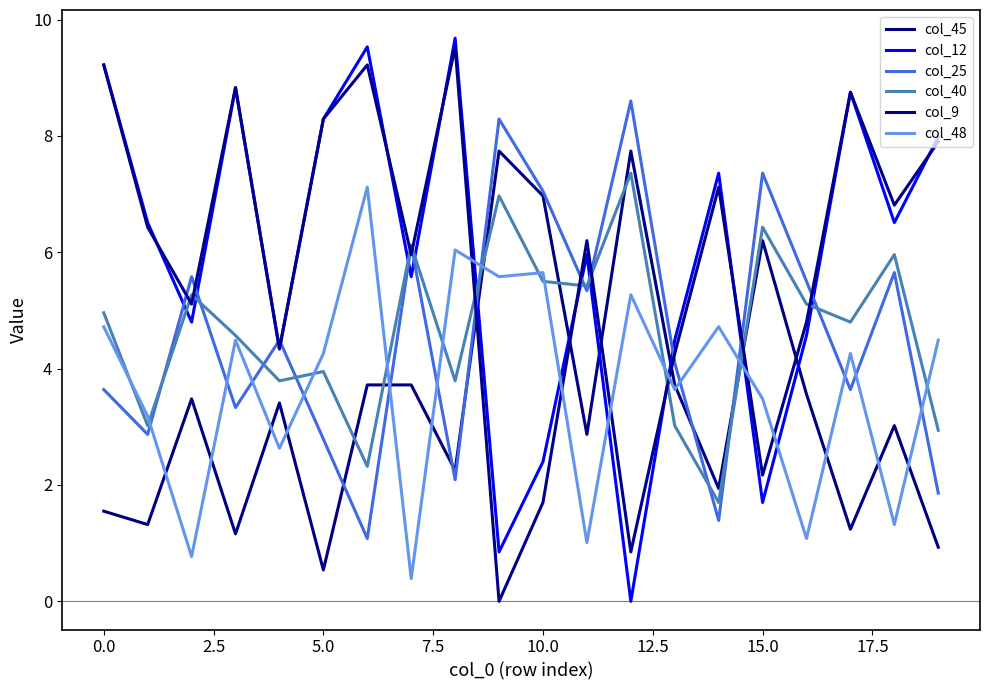

What is the average value of the col_25 series?

4.5